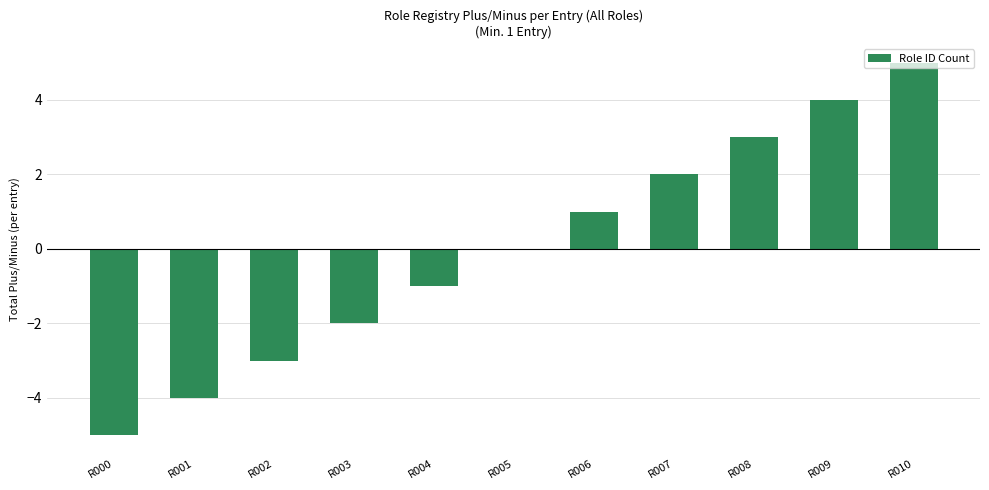

The chart shows a value of 5 at R010. True or false?

True